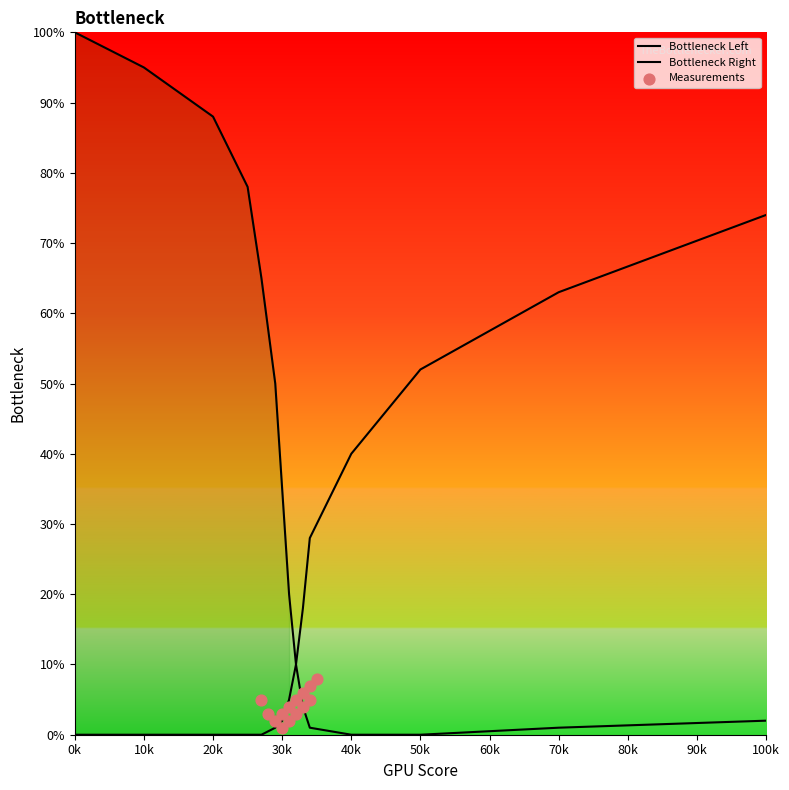

Which series has the largest total across all categories?

Bottleneck Left